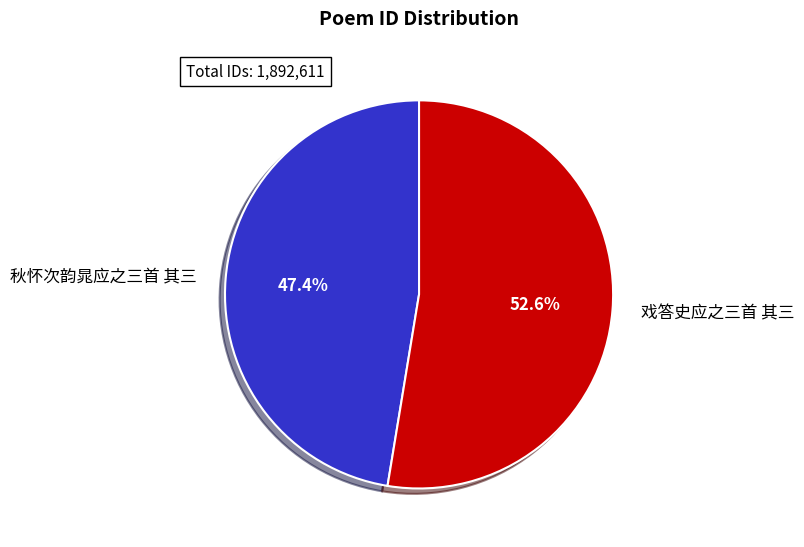

To the nearest percent, what portion does 秋怀次韵晁应之三首 其三 represent?

47%